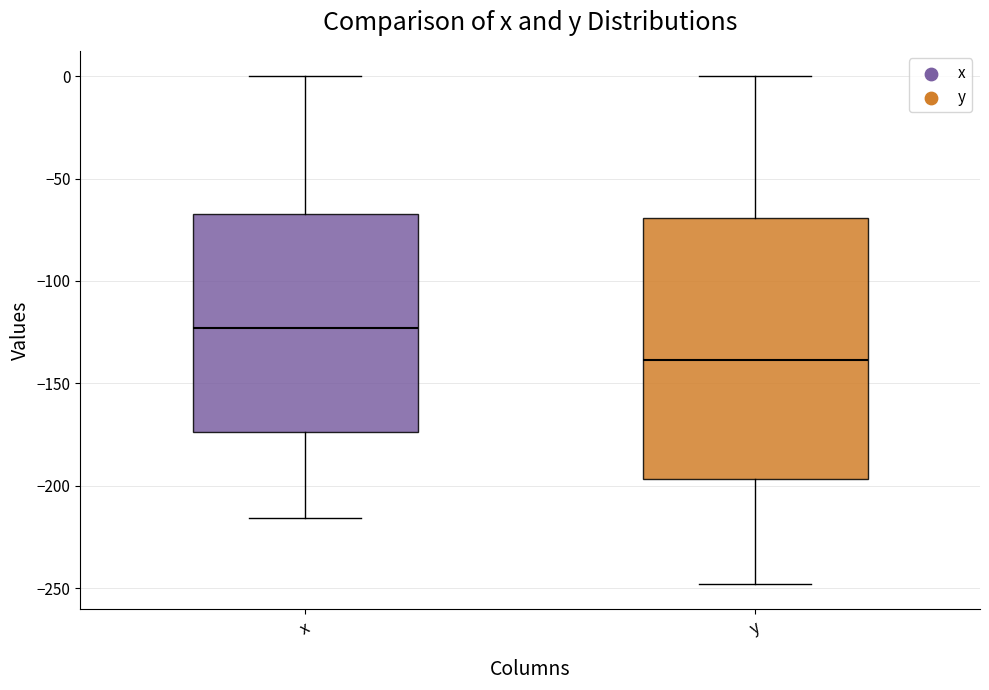

Comparing the boxes themselves (not the whiskers), which one is the tallest?

y